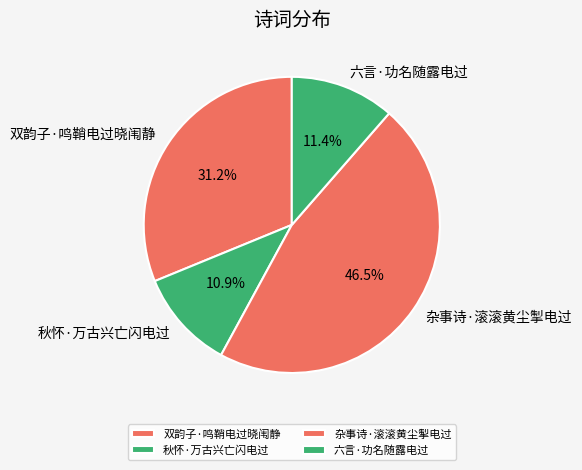

Count the number of slices in the pie.

4